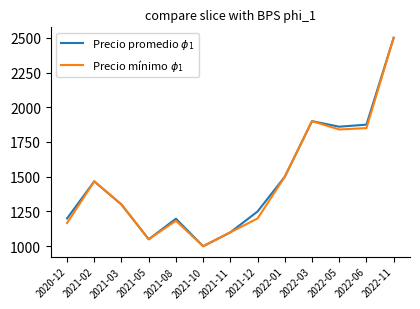

At which label does Precio promedio $\phi_1$ first exceed 1300?

2021-02